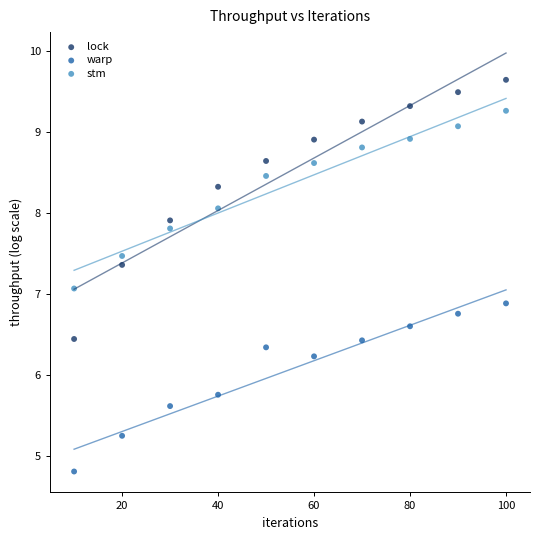

Which series reaches the maximum Y coordinate?

lock